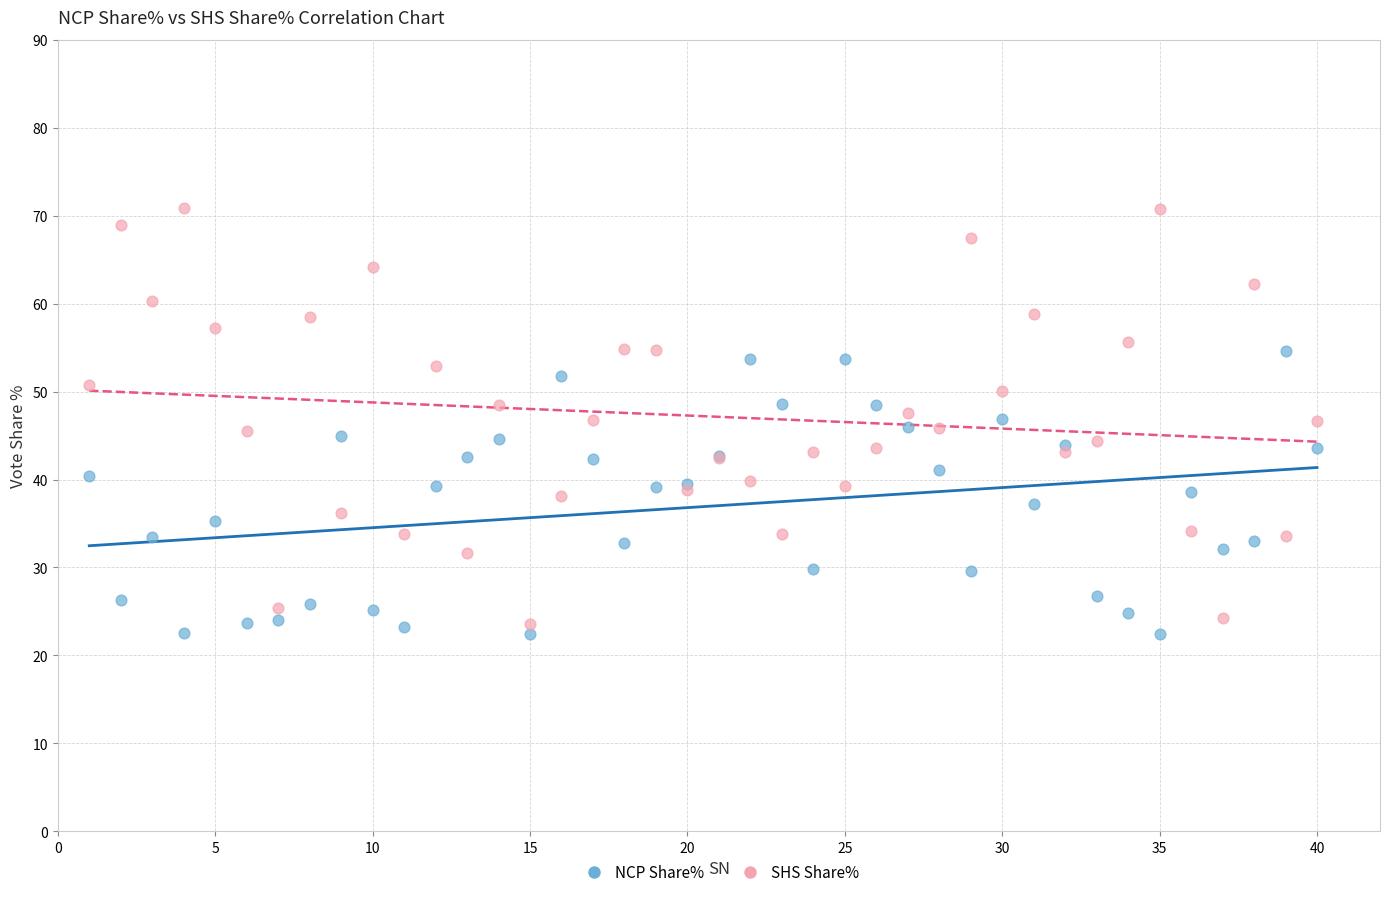

Which series contains the highest Y value?

SHS Share%